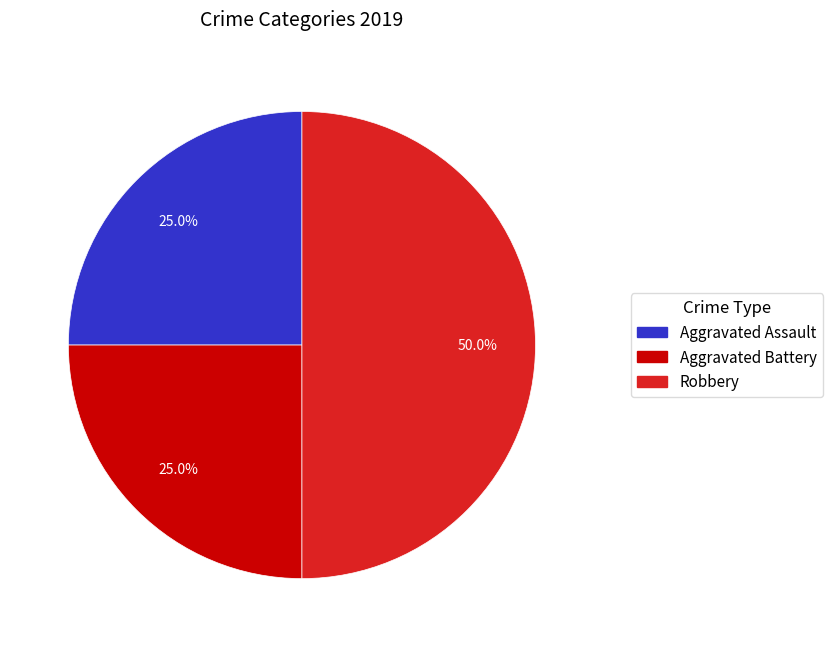

How many slices are in this pie chart?

3